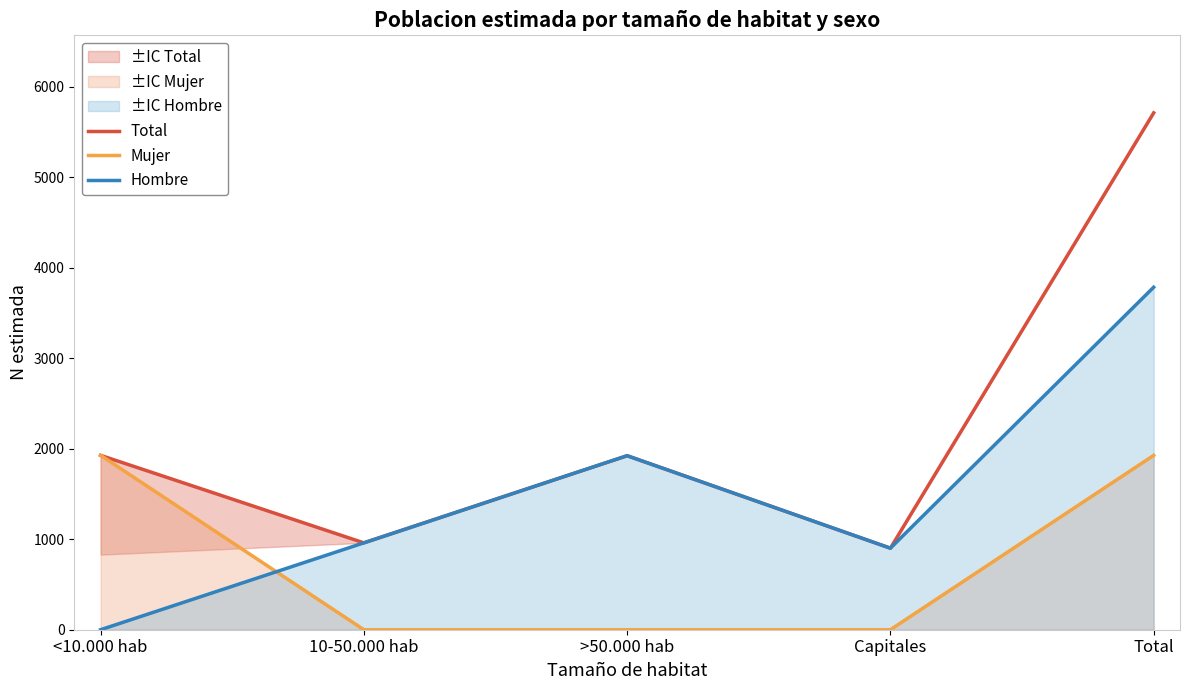

The Mujer series shows -1150 at Capitales. True or false?

False